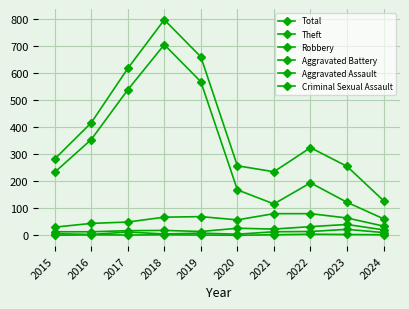

List the series in order of their peak value, highest first.

Total, Theft, Robbery, Aggravated Battery, Aggravated Assault, Criminal Sexual Assault